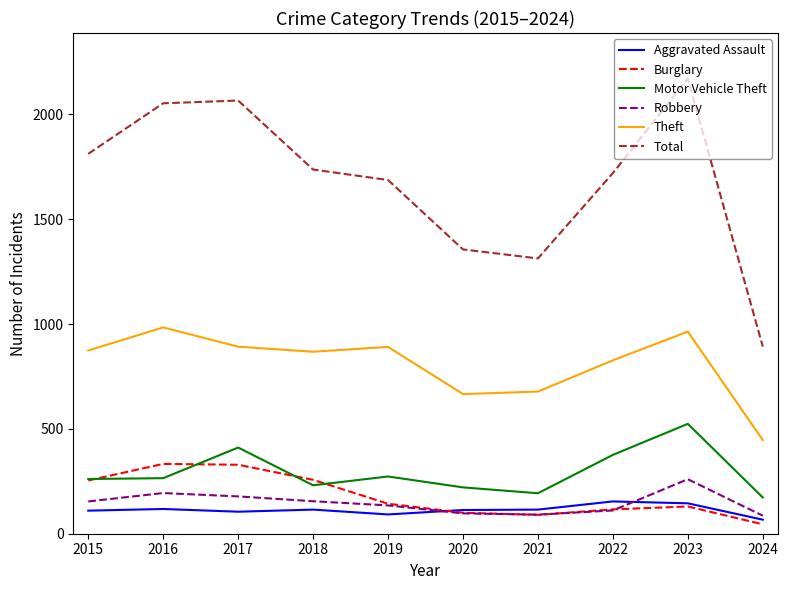

Is the value of Robbery at 2016 greater than the value of Total at 2021?

No